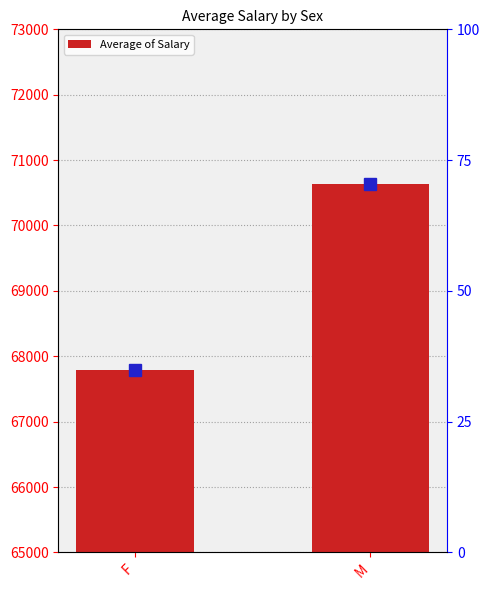

Read the value at F.

67786.7